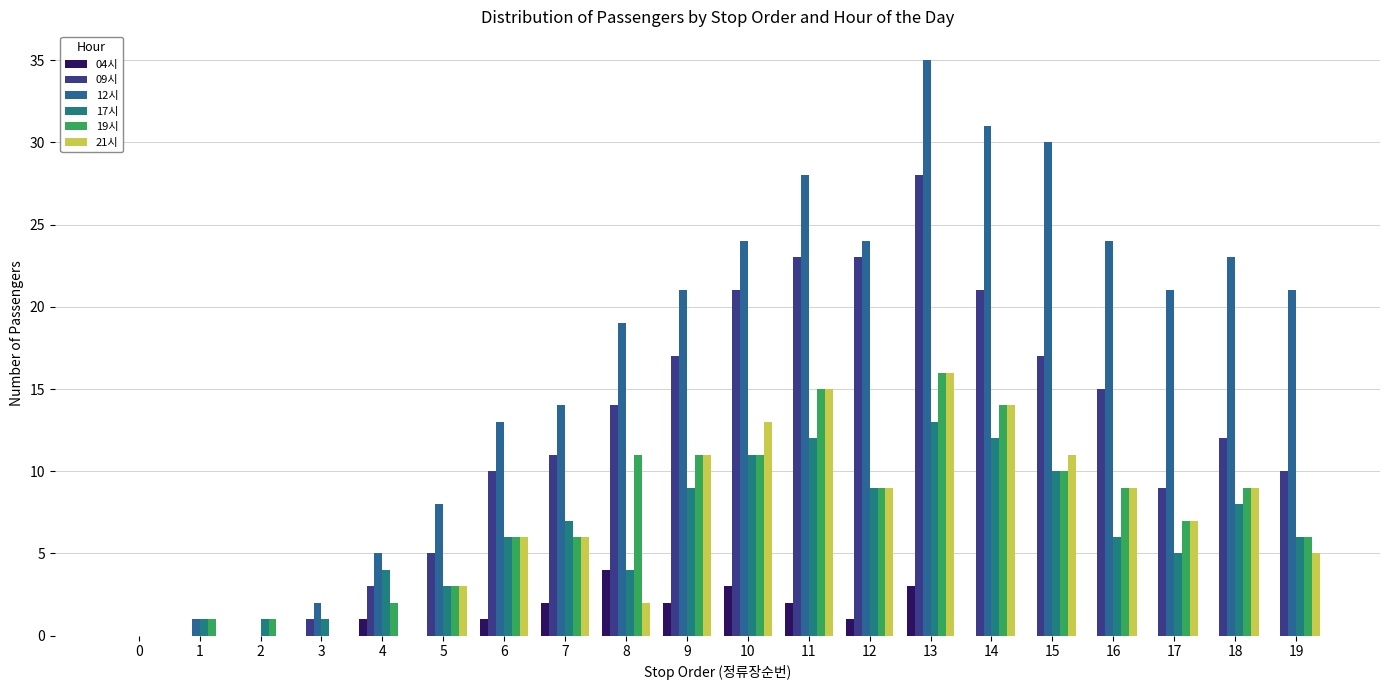

What is the sum of the 21시 values at 18 and 6?

15